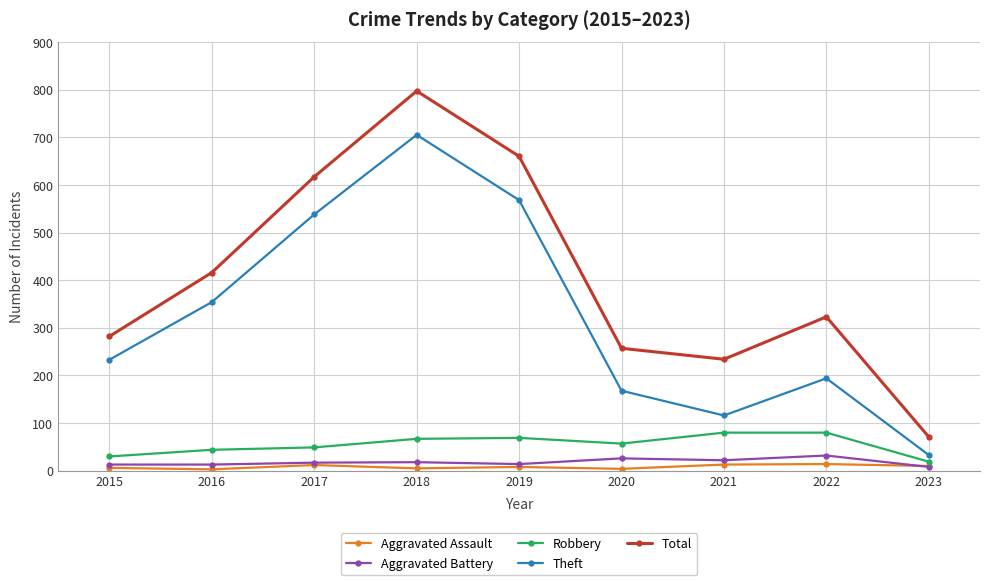

Count the number of data series in this chart.

5